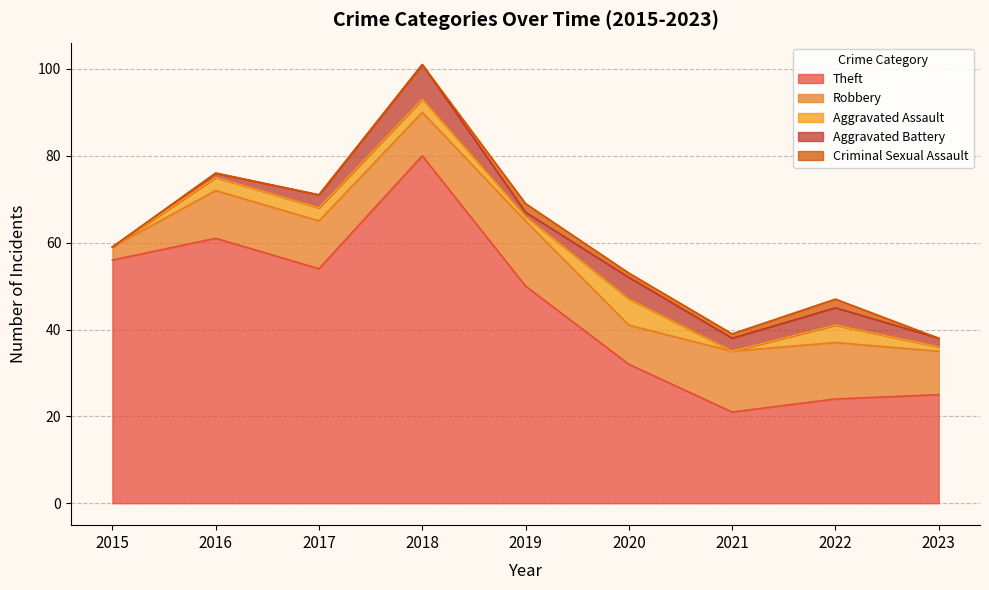

Reading left to right, transcribe all the data shown in this chart.

Theft: 56	61	54	80	50	32	21	24	25
Robbery: 3	11	11	10	15	9	14	13	10
Aggravated Assault: 0	3	3	3	1	6	0	4	1
Aggravated Battery: 0	1	3	8	1	5	3	4	2
Criminal Sexual Assault: 0	0	0	0	2	1	1	2	0